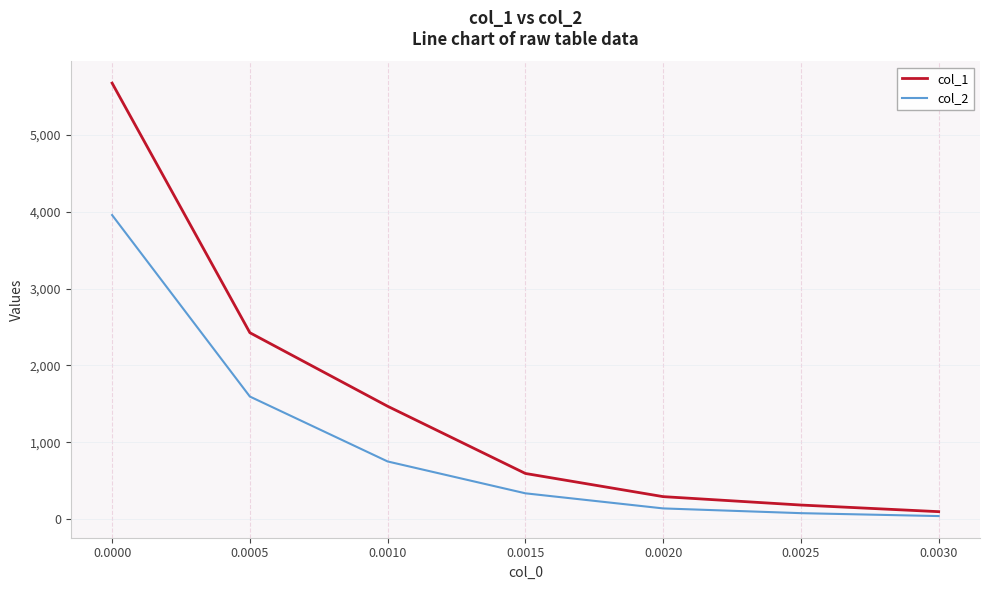

True or false: col_1 and col_2 intersect in this chart.

False